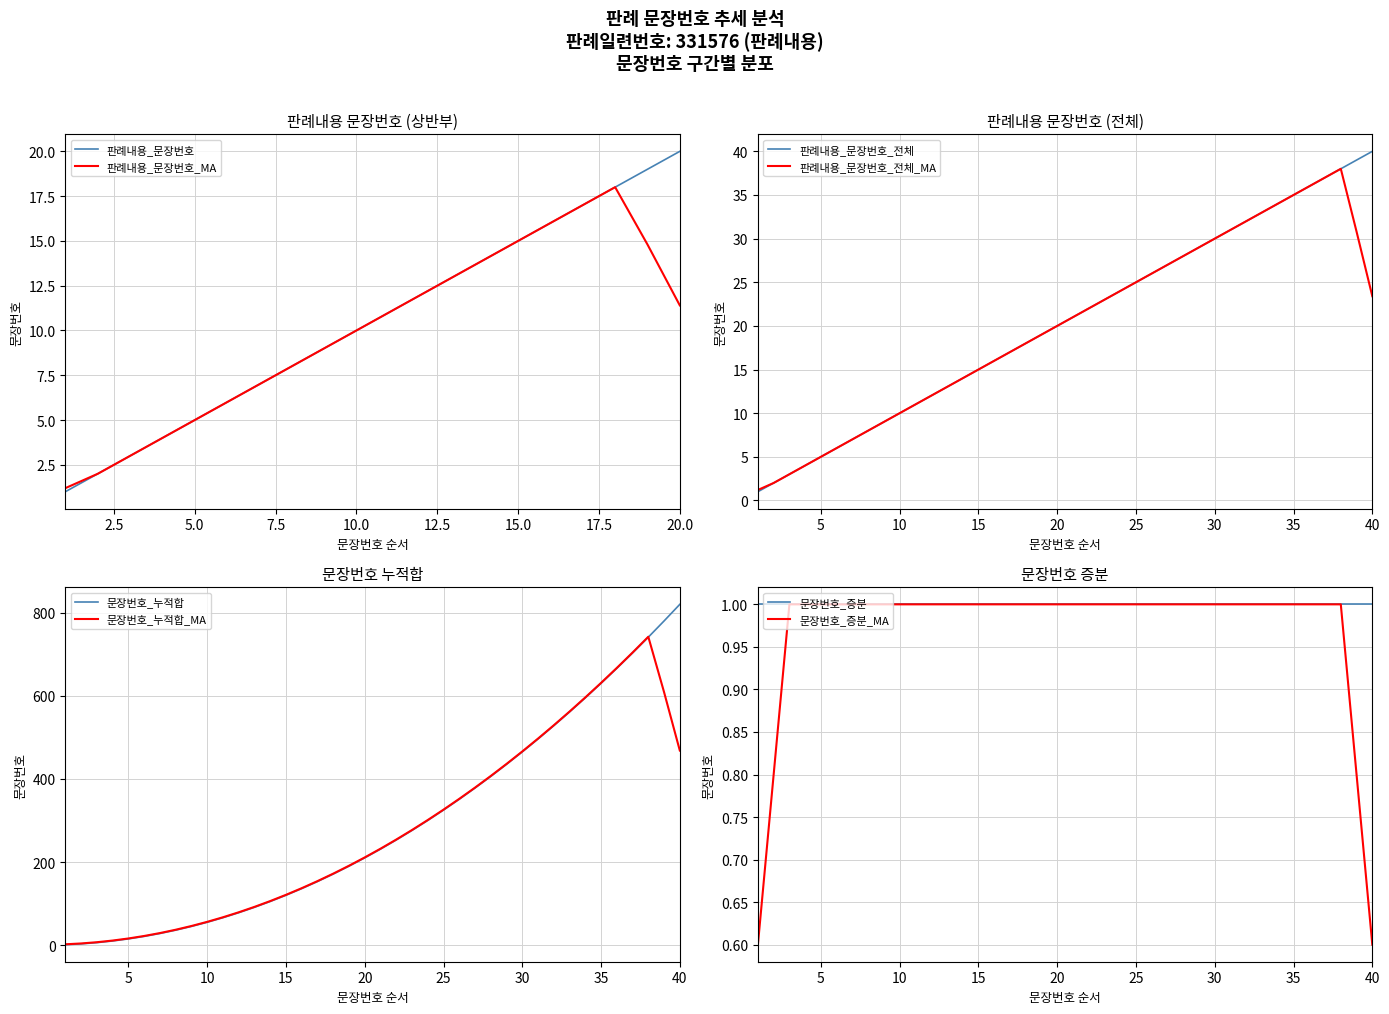

What is the label of the 38th point from the right?

5.0